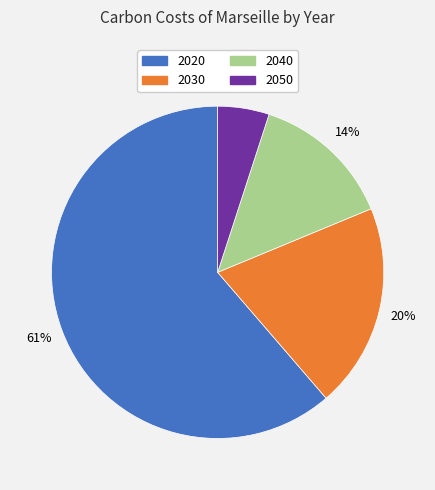

To the nearest percent, what is the average slice percentage?

25%